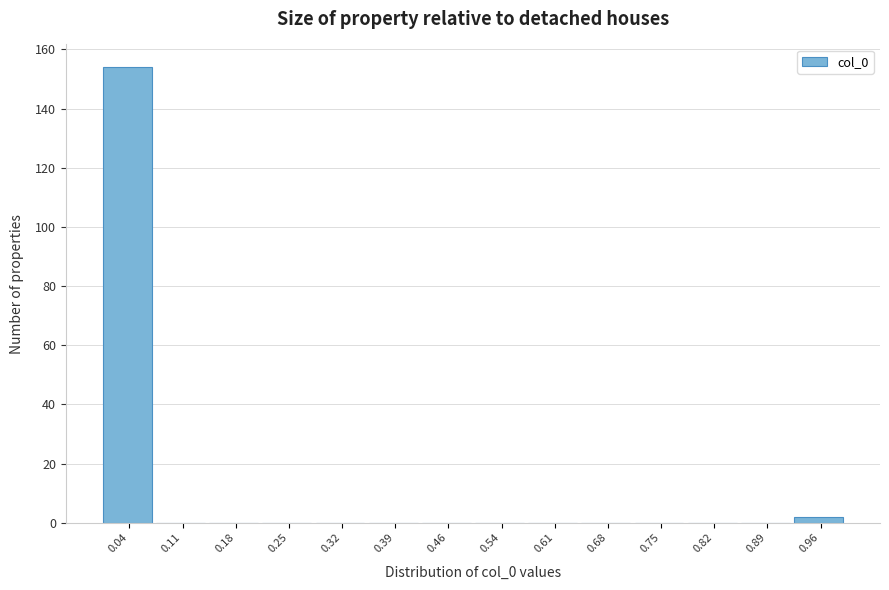

What is the height of the bar covering 0.93 to 1.00 on the x-axis? Neither the bar edges nor the heights are printed on the chart, so give them approximately, as read against the axes.

2